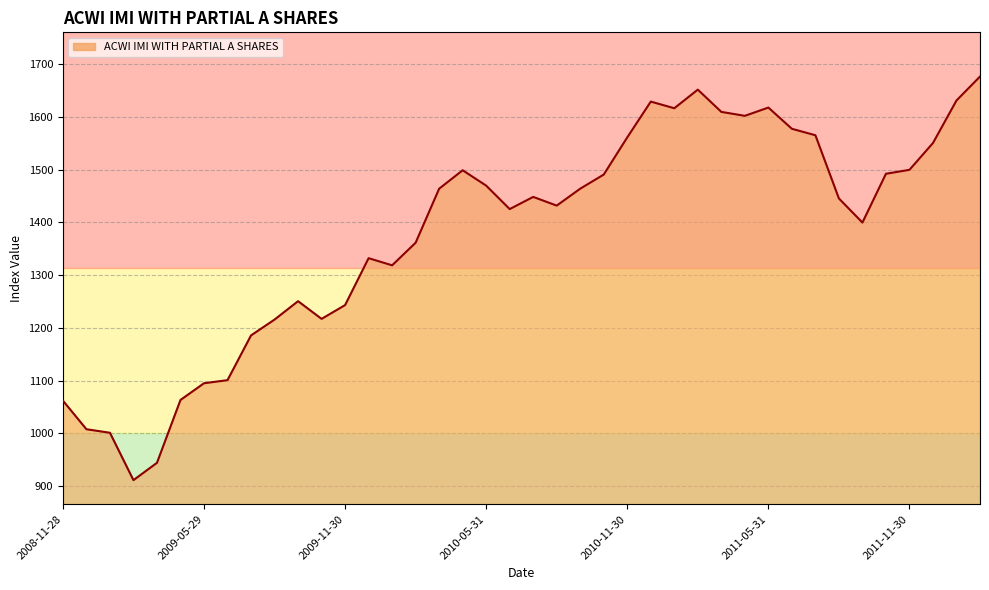

How many categories are shown in the chart?

40